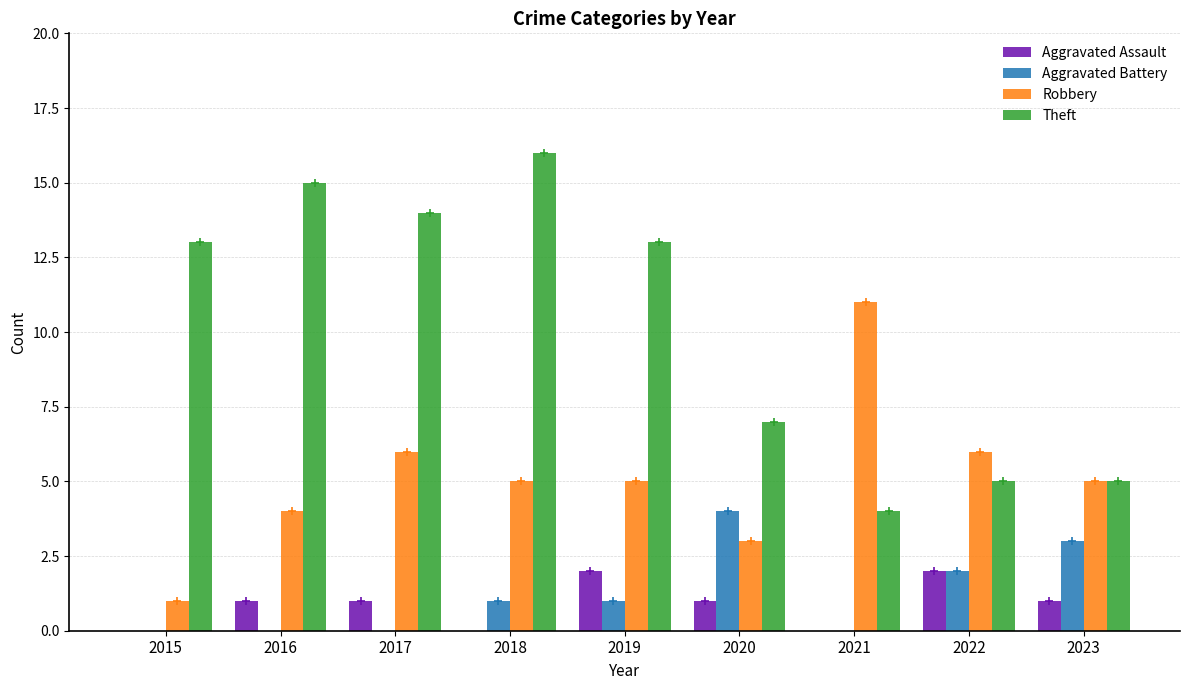

Between 2019 and 2023, which series saw the biggest shift?

Theft